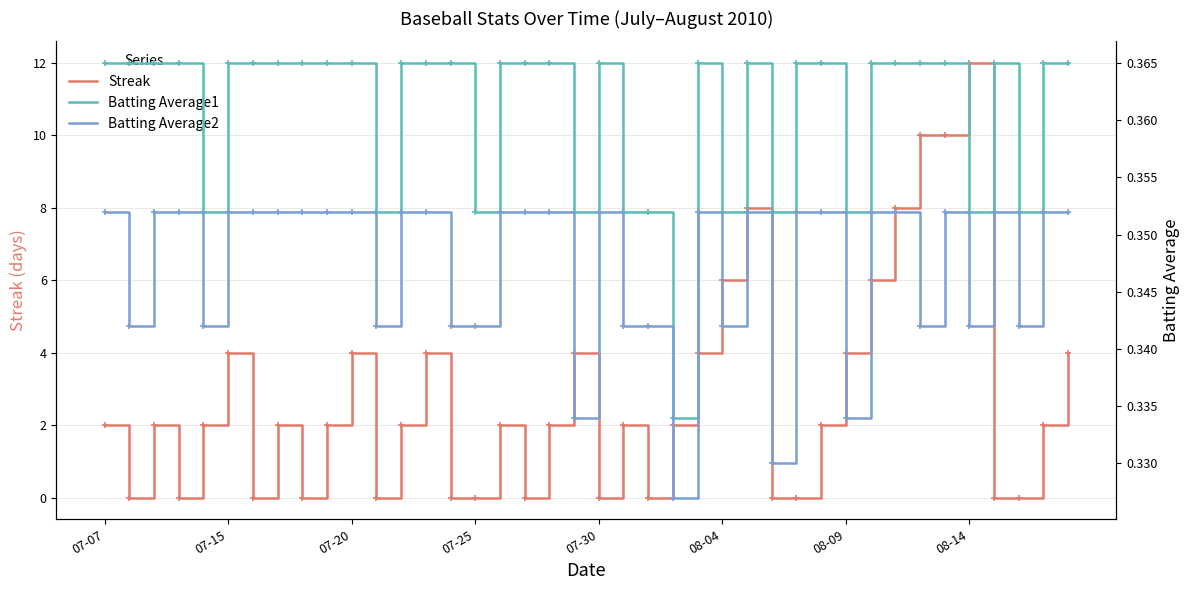

How many lines are shown in the chart?

3